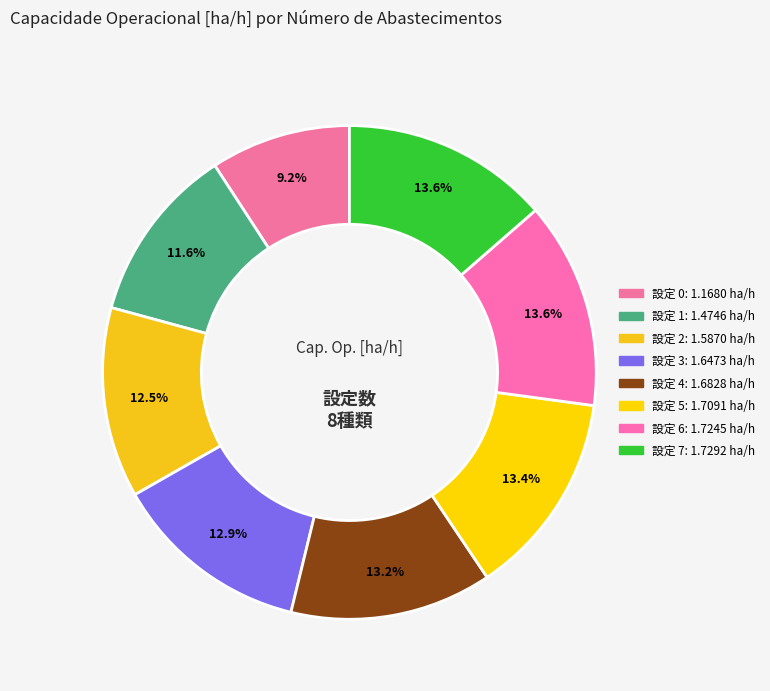

Rank the categories by value from lowest to highest.

0, 1, 2, 3, 4, 5, 6, 7